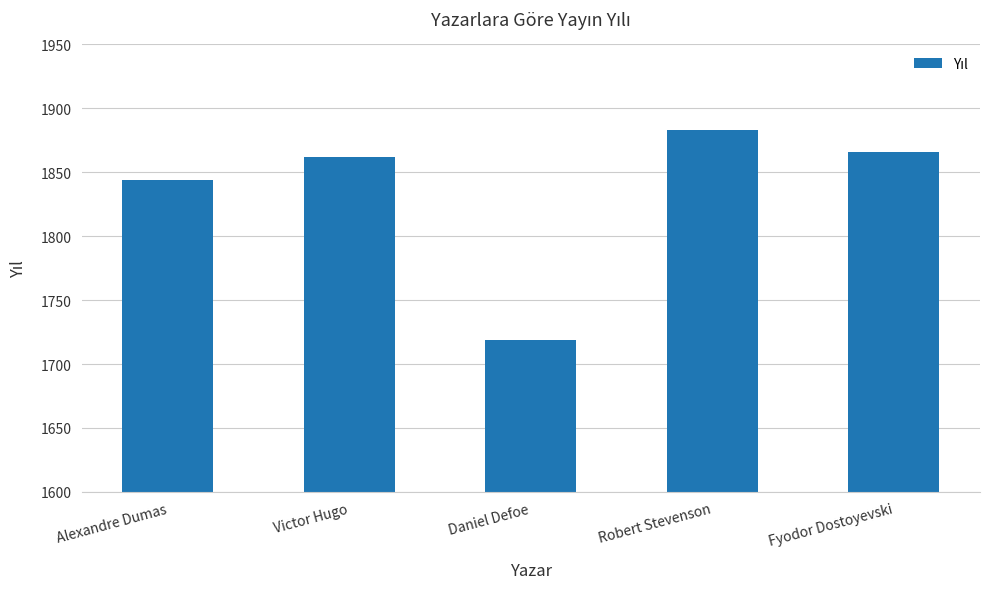

List the labels in order of value, smallest first.

Daniel Defoe, Alexandre Dumas, Victor Hugo, Fyodor Dostoyevski, Robert Stevenson